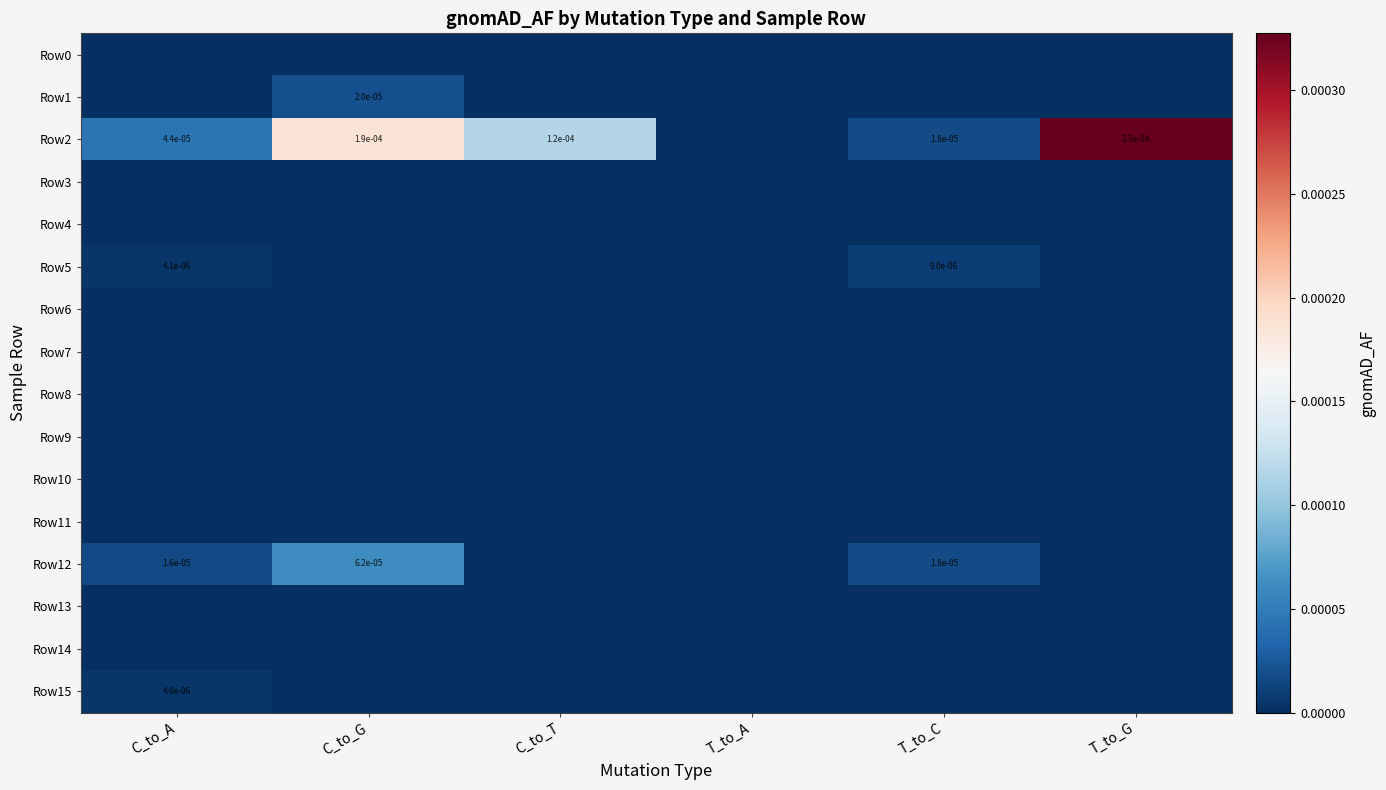

At which category is the sum across all series the highest?

T_to_G